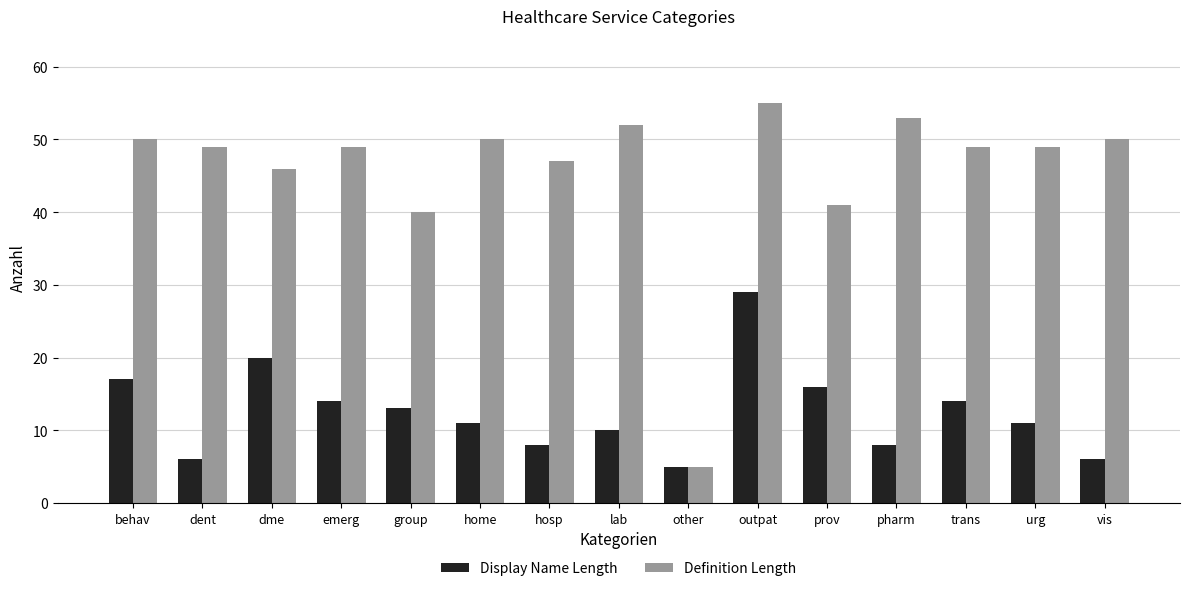

What is the value of the Definition Length bar at the 12th from the left?

53